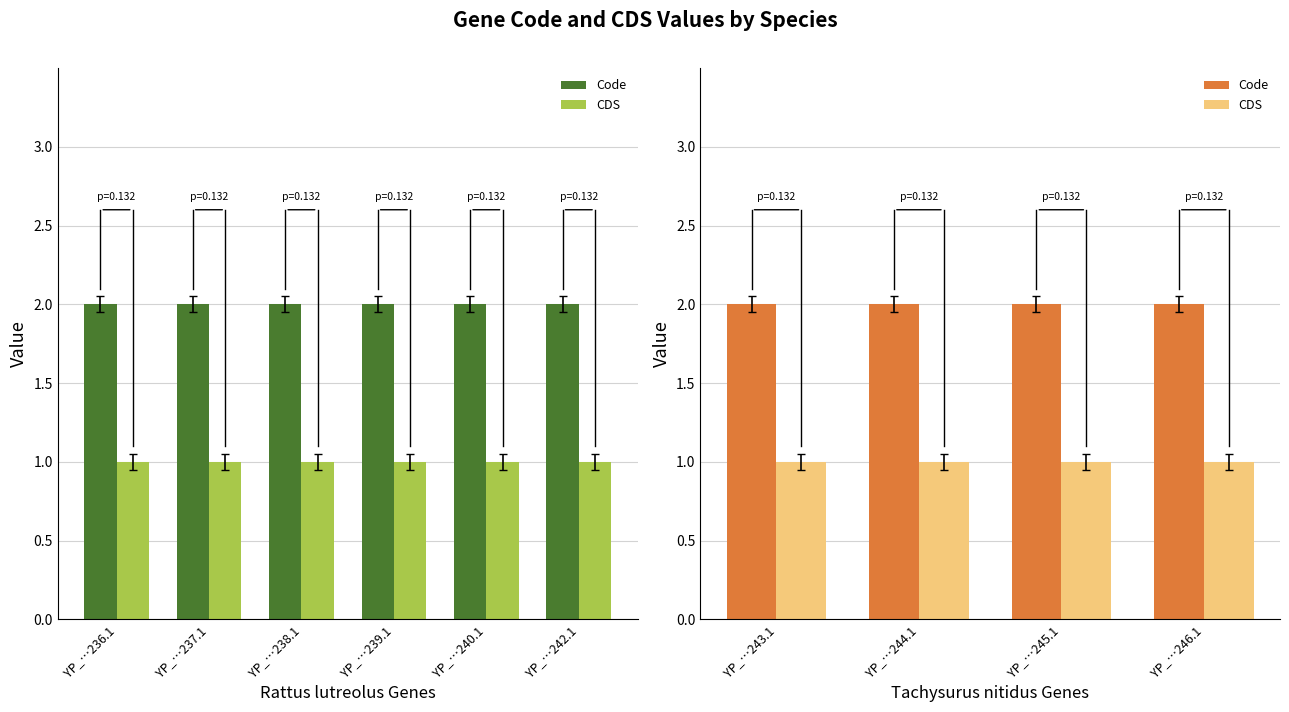

At which category is the sum across all series the highest?

YP_…243.1